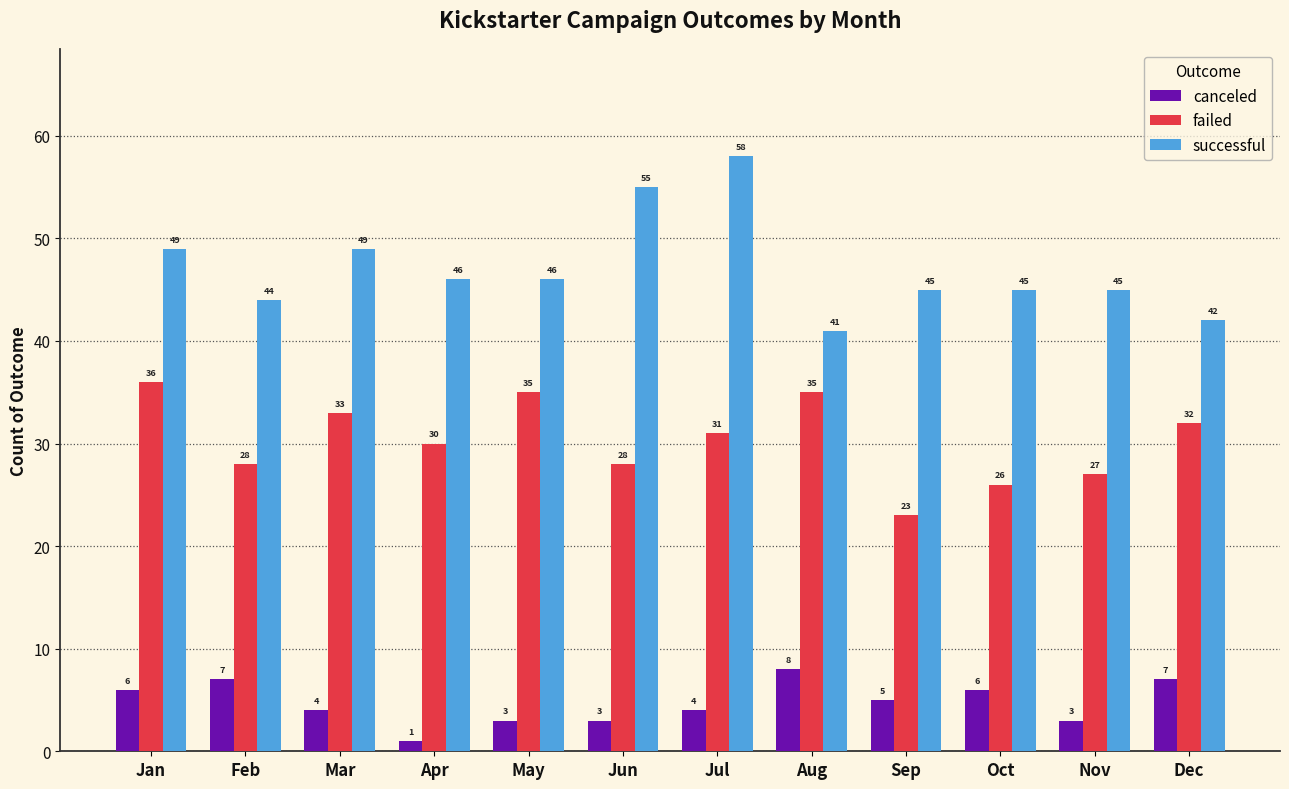

Which label corresponds to the largest value in the chart?

Jul